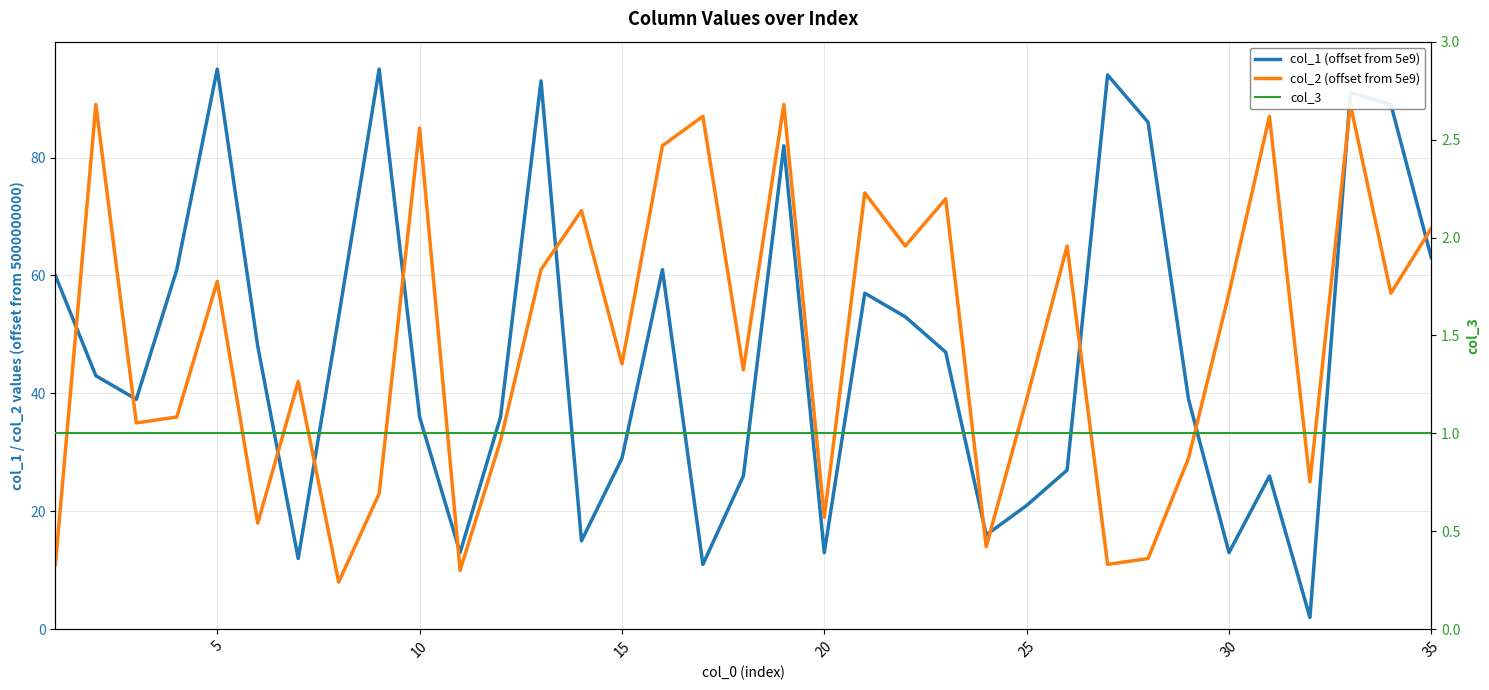

Reading left to right, what are all the values shown in this chart?

col_1 (offset): 60	43	39	61	95	48	12	53	95	36	13	36	93	15	29	61	11	26	82	13	57	53	47	16	21	27	94	86	39	13	26	2	91	89	63
col_2 (offset): 11	89	35	36	59	18	42	8	23	85	10	32	61	71	45	82	87	44	89	19	74	65	73	14	39	65	11	12	29	57	87	25	89	57	68
col_3: 1	1	1	1	1	1	1	1	1	1	1	1	1	1	1	1	1	1	1	1	1	1	1	1	1	1	1	1	1	1	1	1	1	1	1